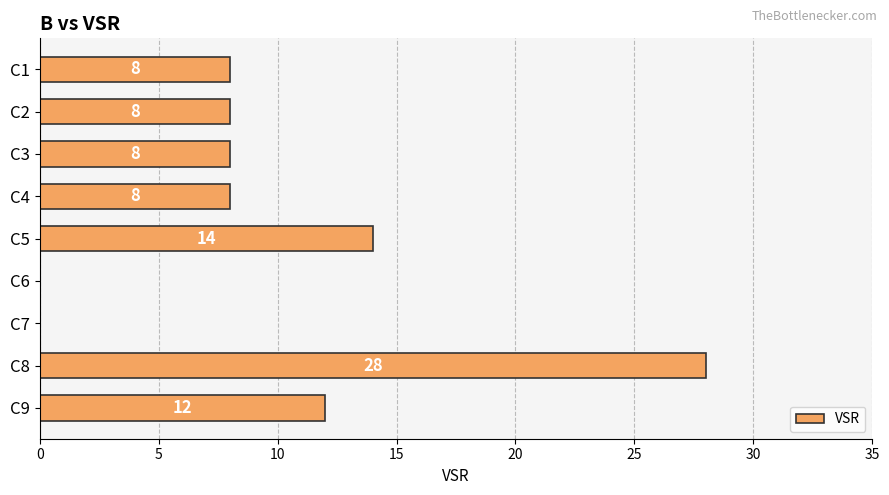

What is the maximum value shown in the chart?

28